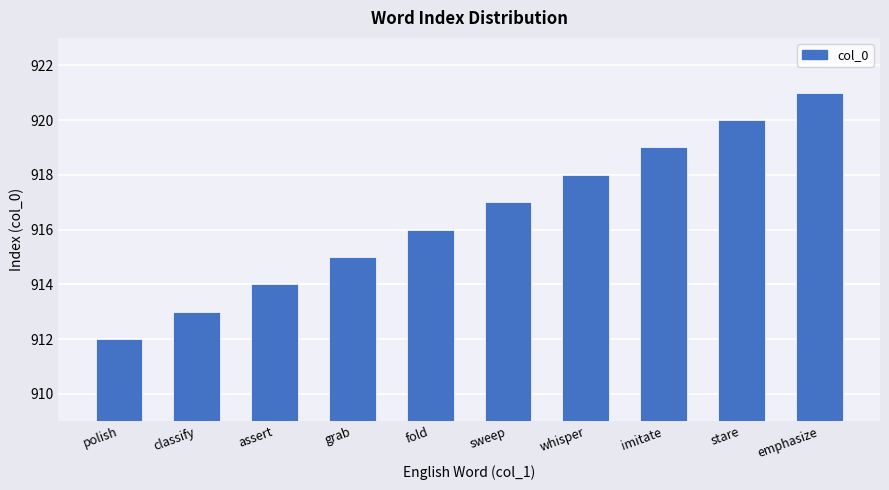

What is the difference between the maximum and minimum values?

9